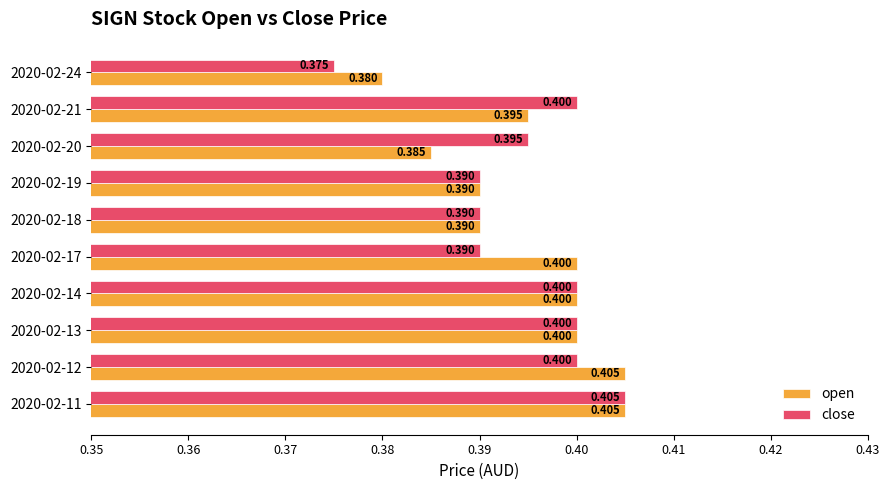

What are all the series names shown in the legend?

open, close